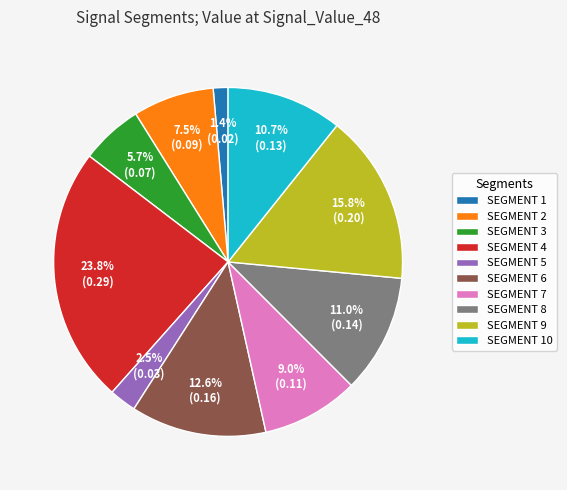

Which has a higher value, SEGMENT 8 or SEGMENT 2?

SEGMENT 8